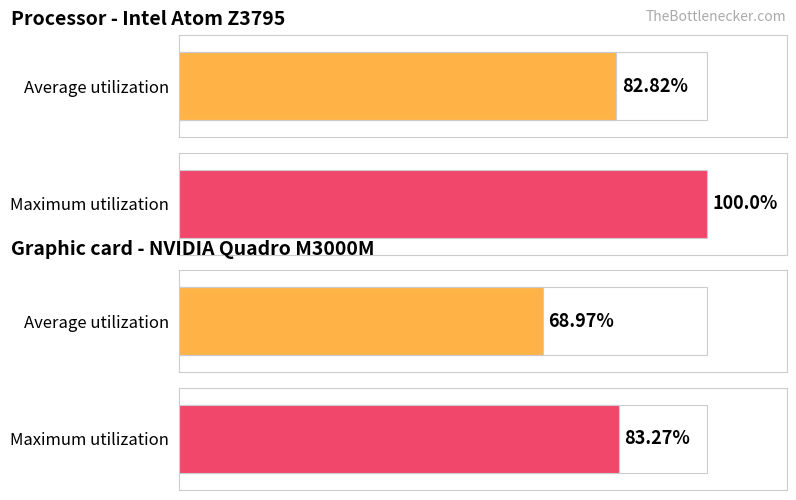

How many distinct data groups are displayed?

4